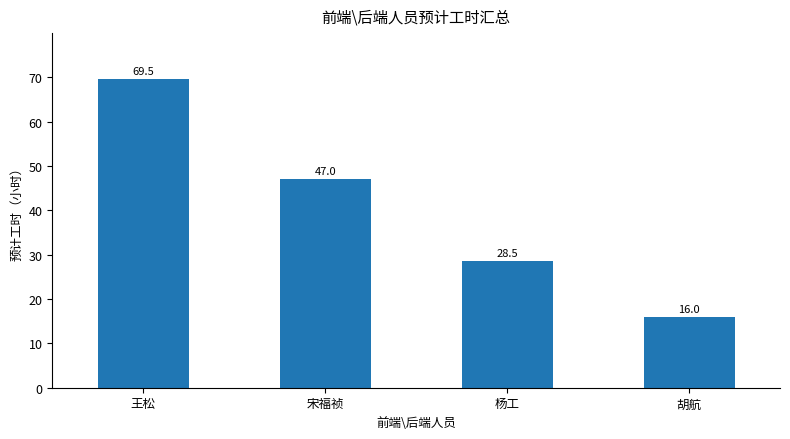

True or false: the data shows 25.2 at 胡航.

False